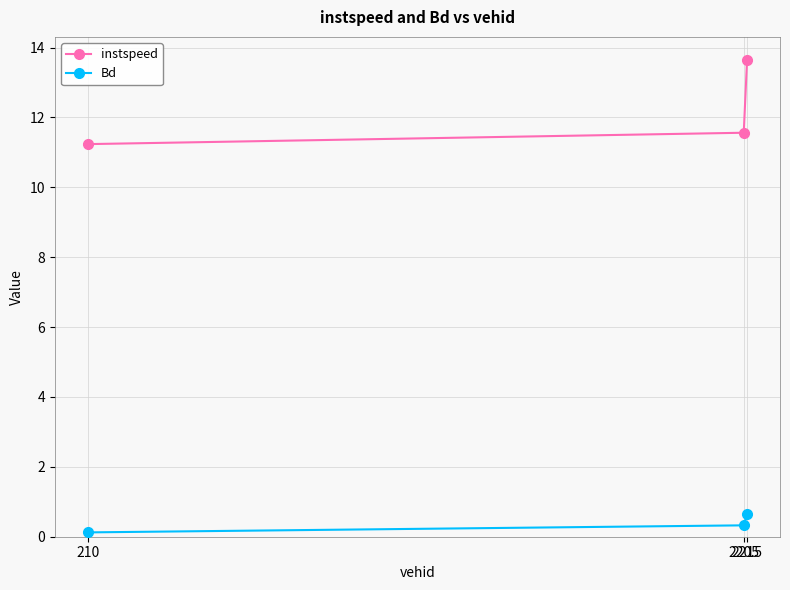

What is the sum of all Bd values?

1.1